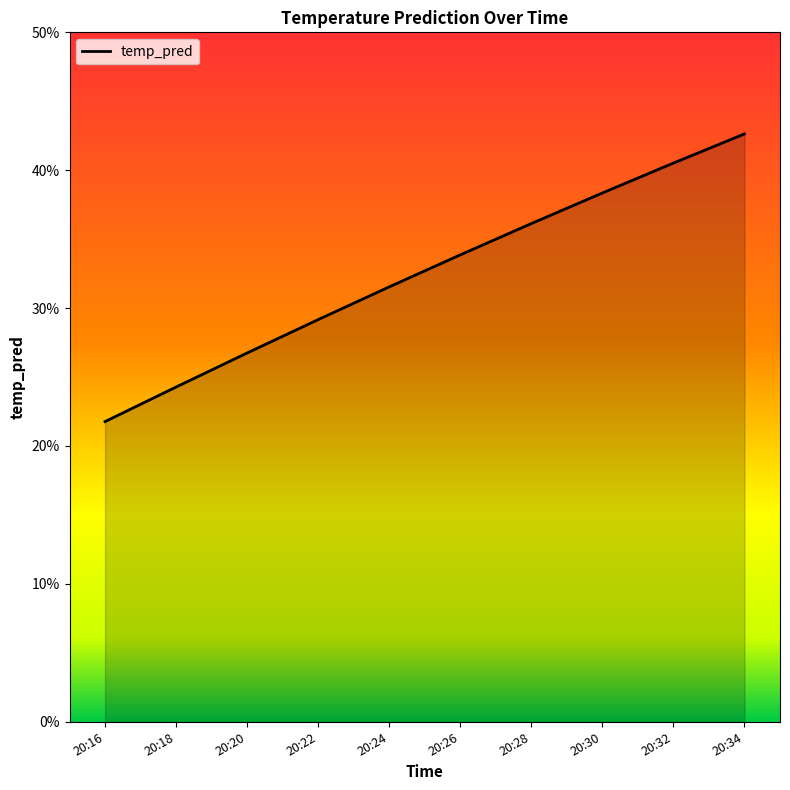

Does the chart display data point markers on the line(s)?

No